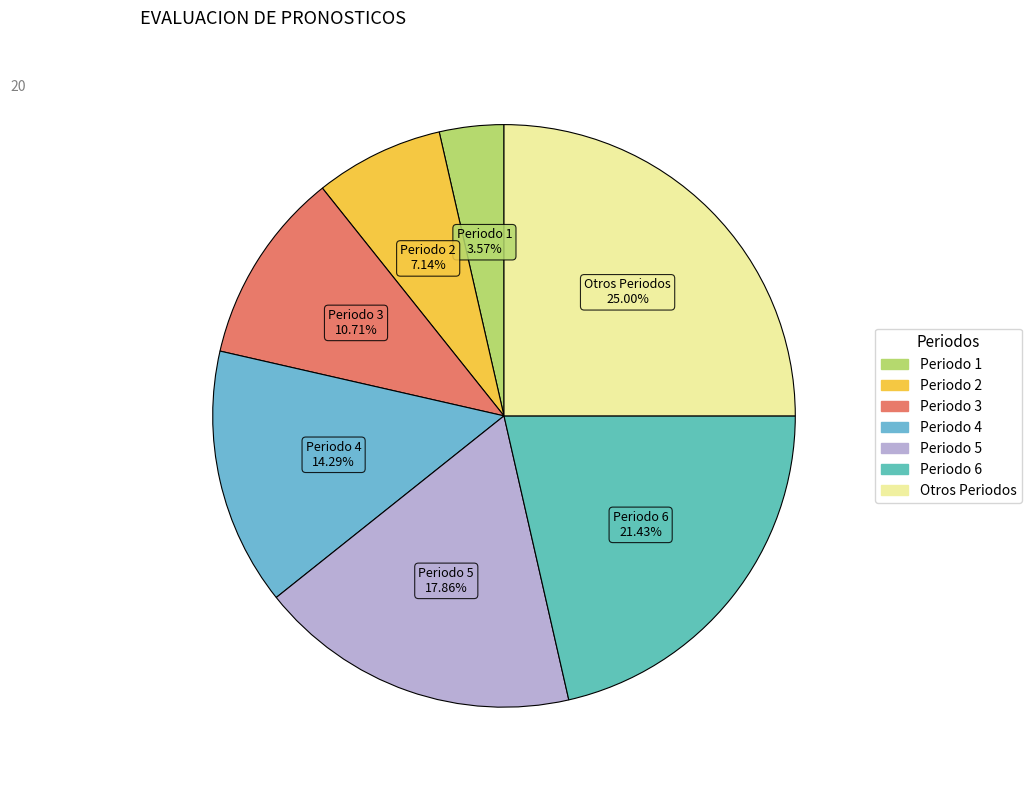

To the nearest percent, what is the difference between the largest and smallest slice percentages?

21%